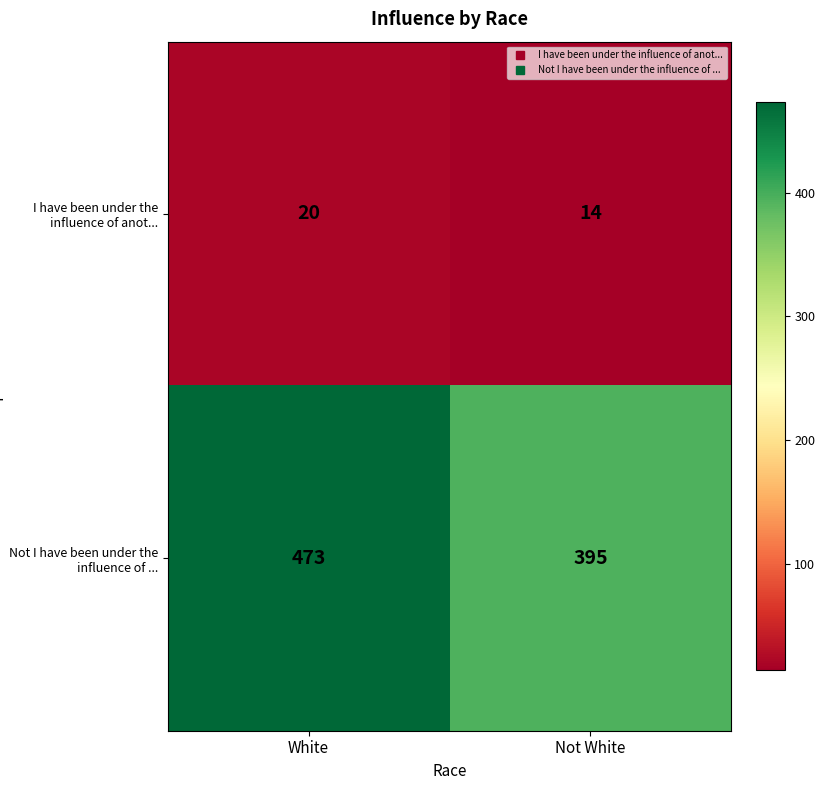

Which series has the widest spread of values?

Not I have been under the influence of ...